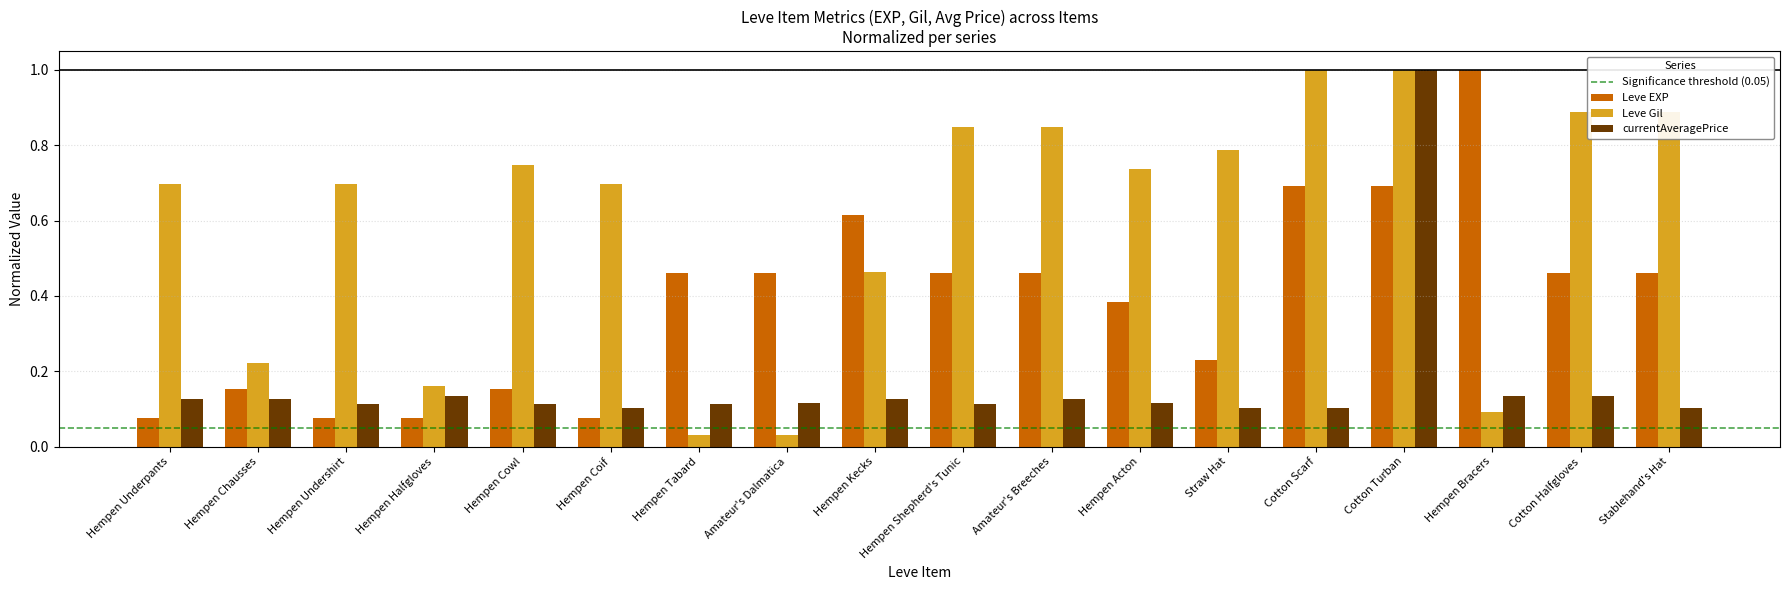

Is it true that currentAveragePrice equals 0.1 at Hempen Acton?

True